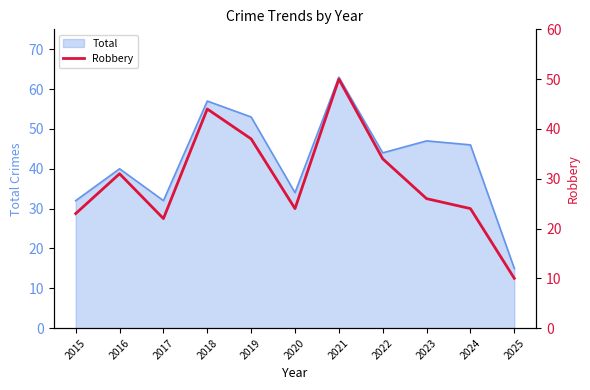

Does the chart have visible grid lines?

No